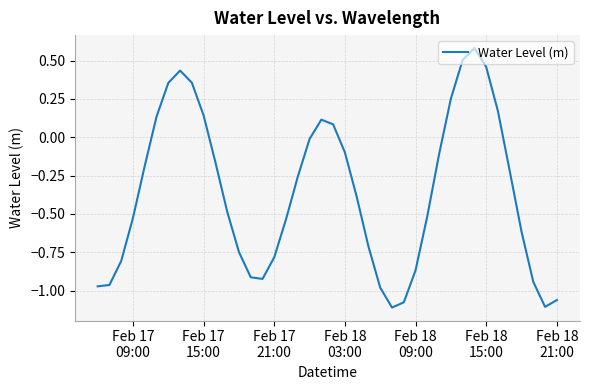

What is the difference between the maximum and minimum values?

1.7